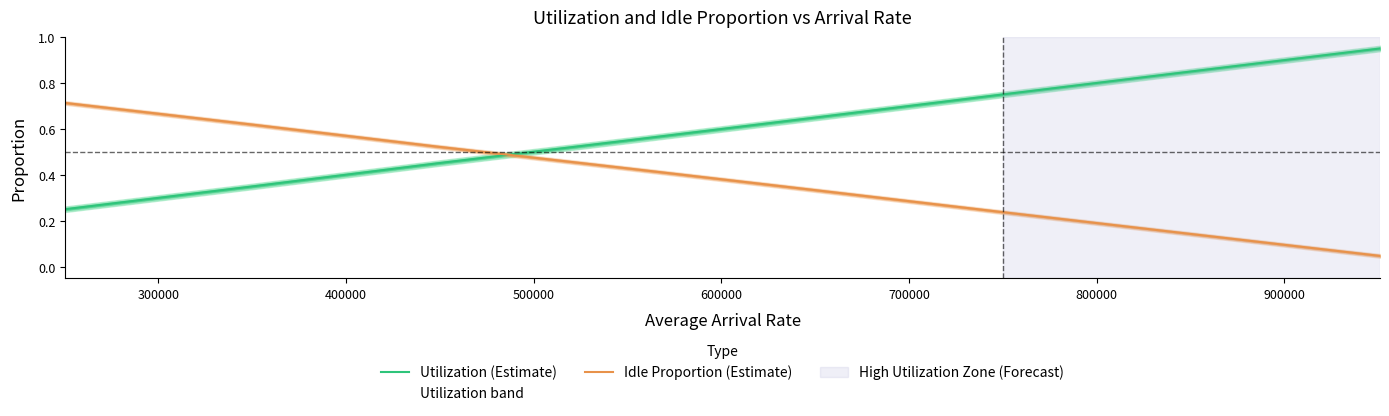

True or false: Utilization (Estimate) and Idle Proportion (Estimate) cross at least once.

True